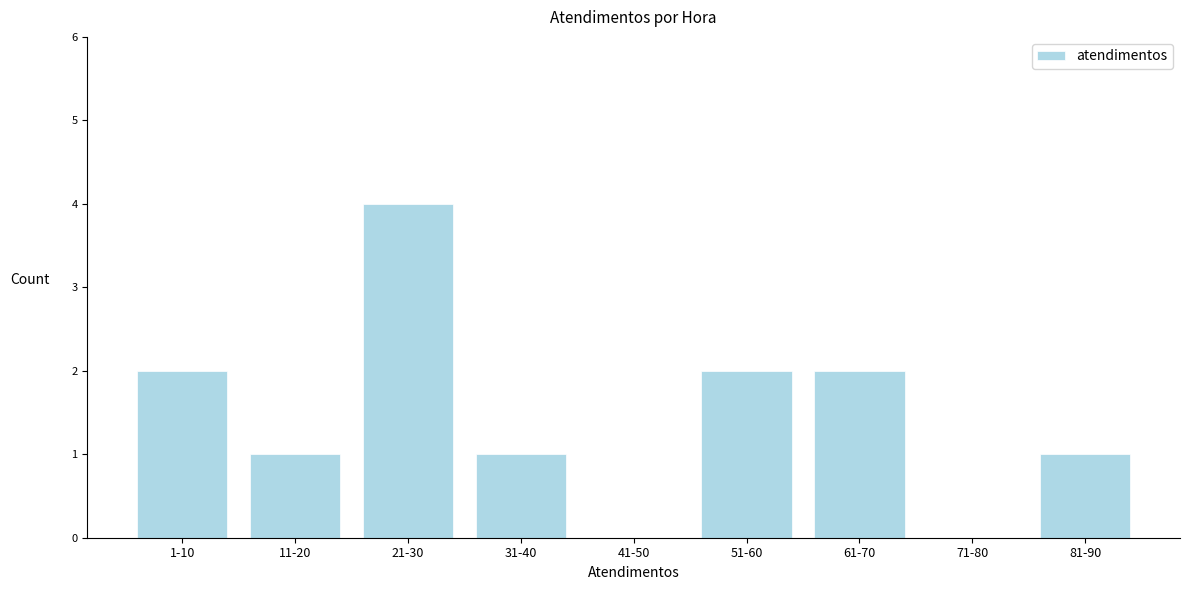

Reading right to left, list all the values displayed in this chart.

81-90=1	71-80=0	61-70=2	51-60=2	41-50=0	31-40=1	21-30=4	11-20=1	1-10=2